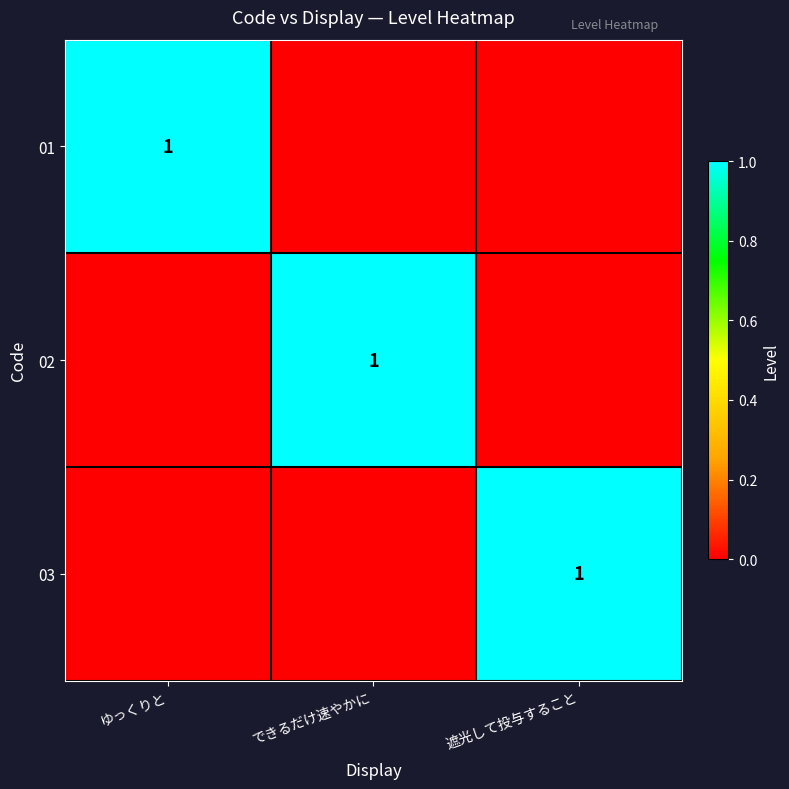

Between 遮光して投与すること and ゆっくりと, which is larger?

ゆっくりと